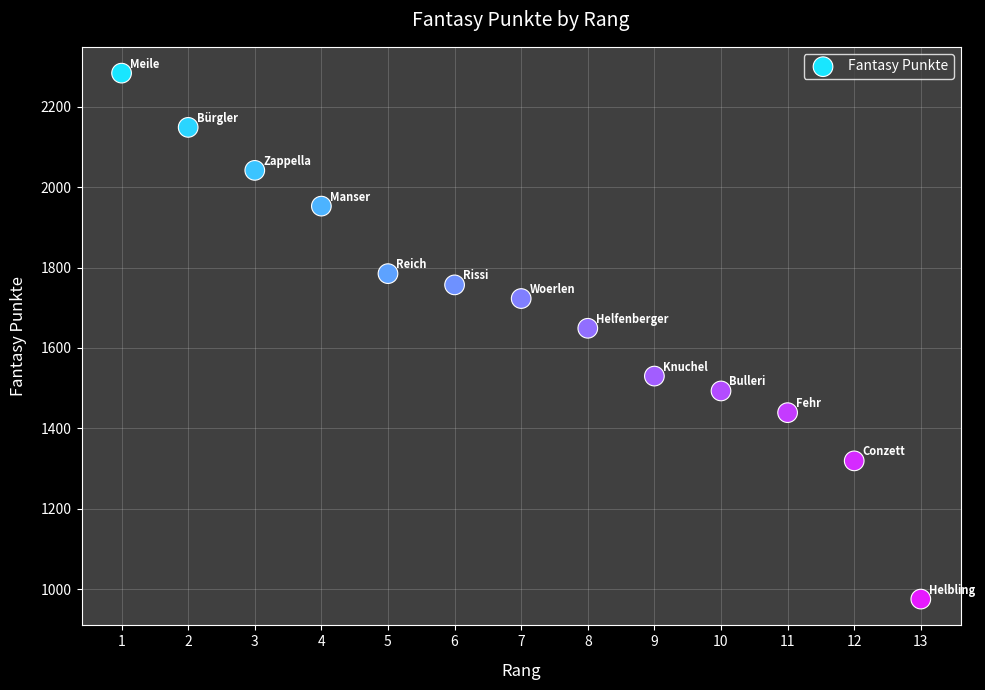

What is the range of Y values (max minus min)?

1309